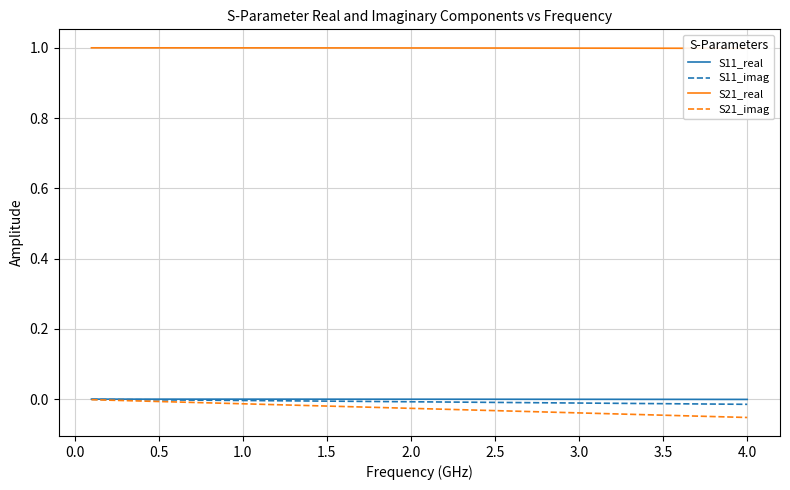

True or false: S11_real has a value of 0.0 at 0.5.

False